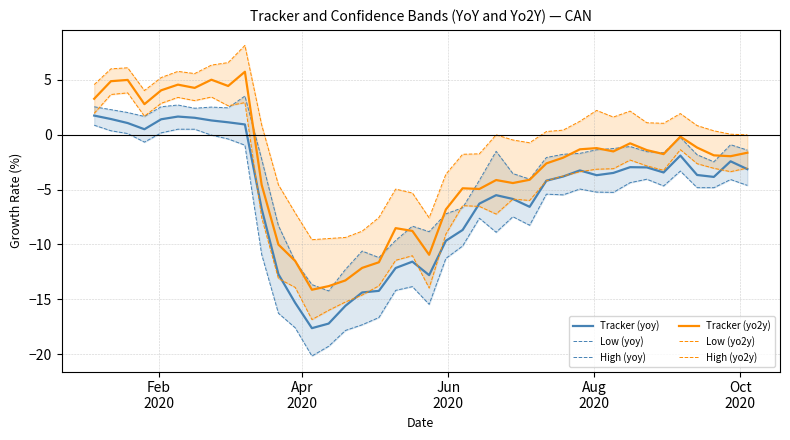

What is the highest value of the Tracker (yo2y) series?

5.7